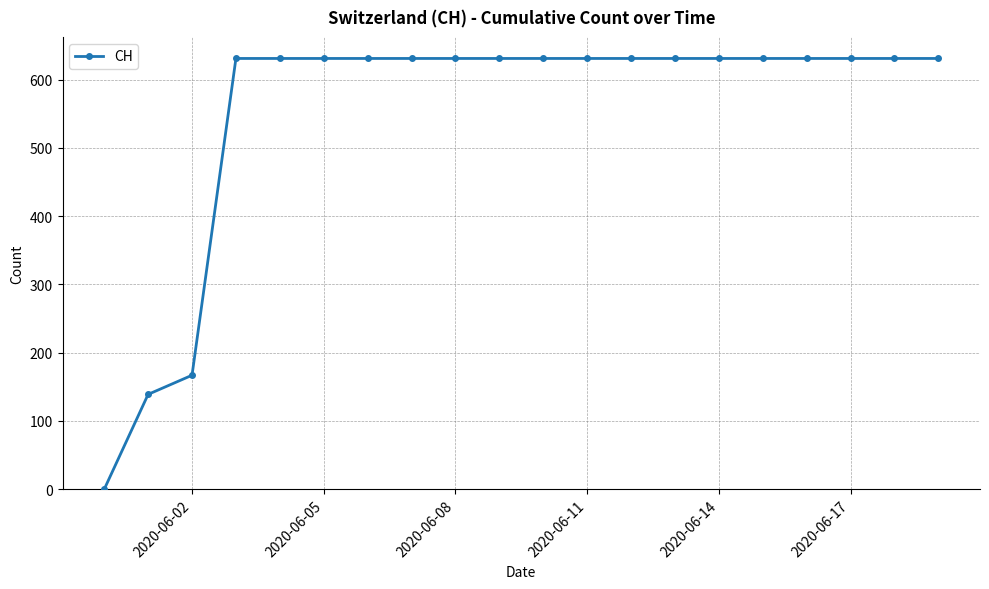

Reading left to right, what are all the values shown in this chart?

0	139	167	631	631	631	631	631	631	631	631	631	631	631	631	631	631	631	631	631